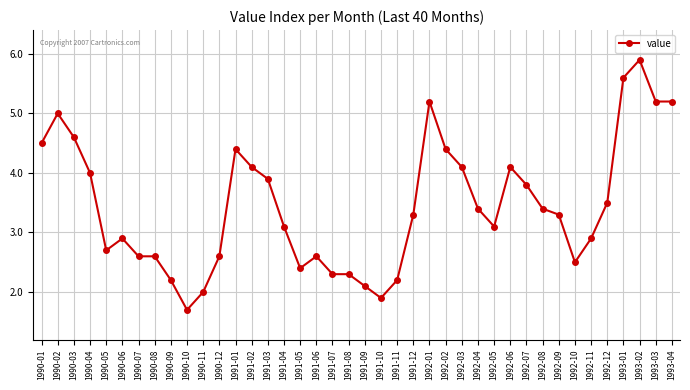

Approximately how many times larger is the value at 1990-06 compared to 1991-05?

1.2